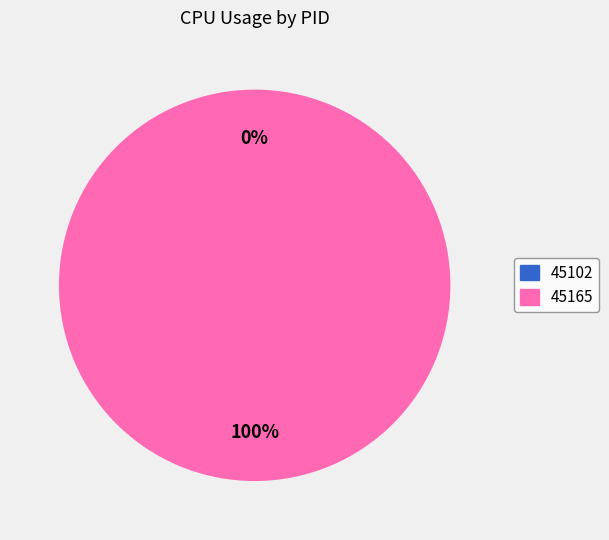

How many slices are in this pie chart?

2